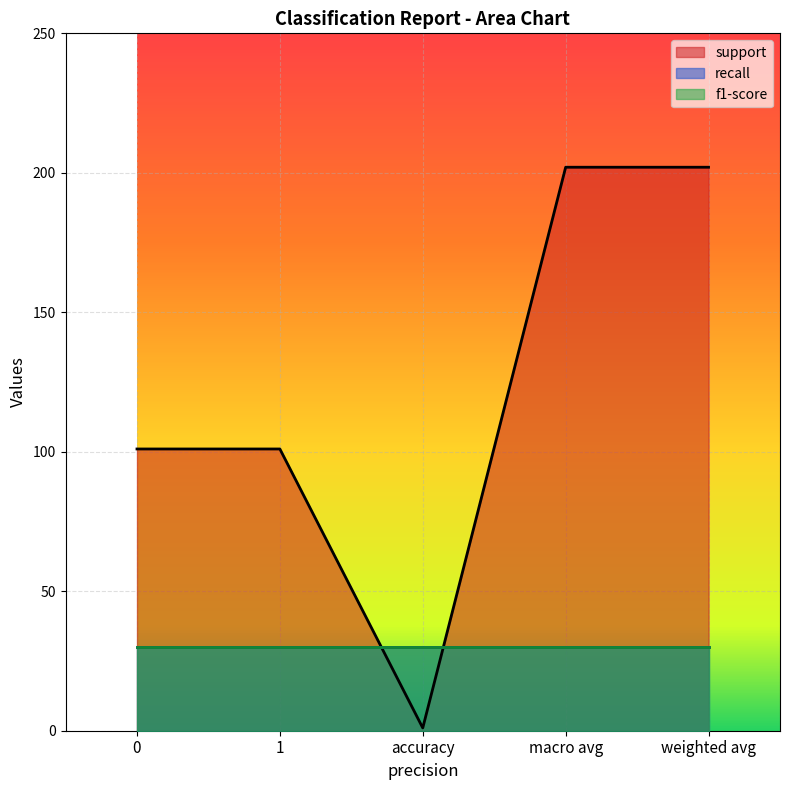

What is the value of the support point at the 5th from the left?

202